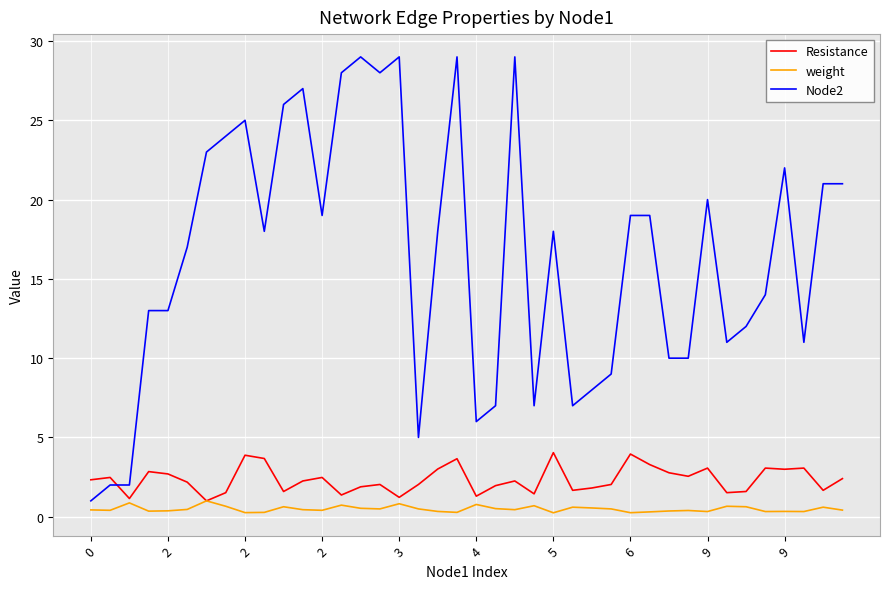

Which series has the widest spread of values?

Node2